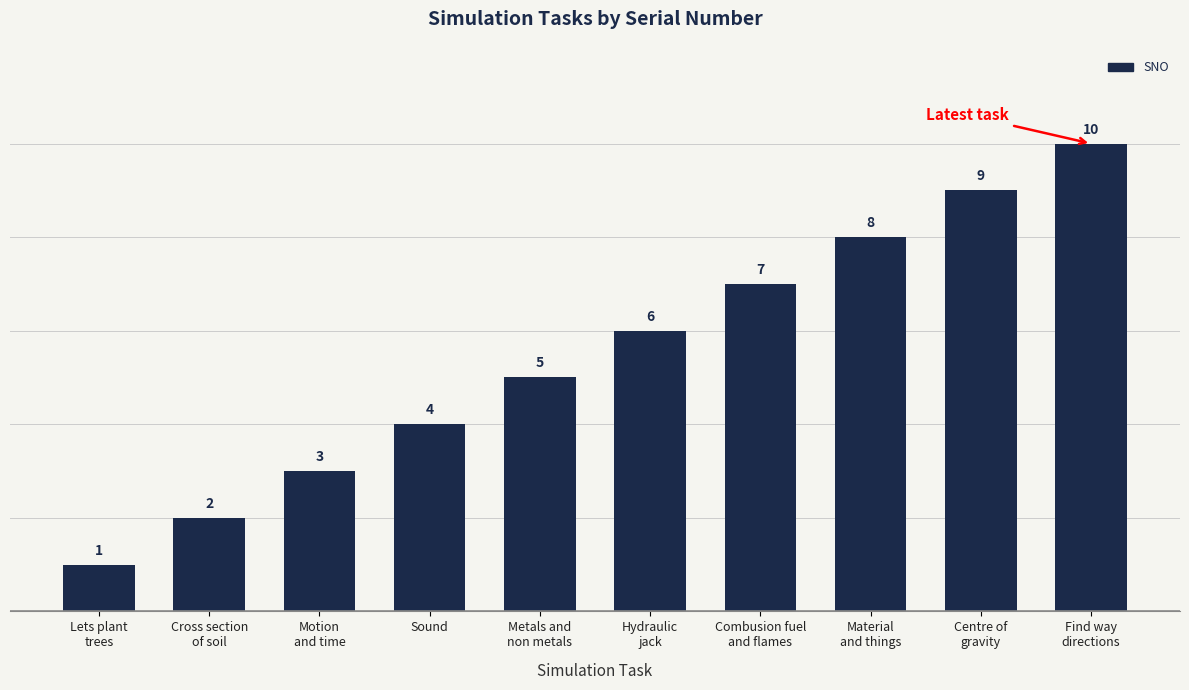

The chart shows a value of 2 at Sound. True or false?

False